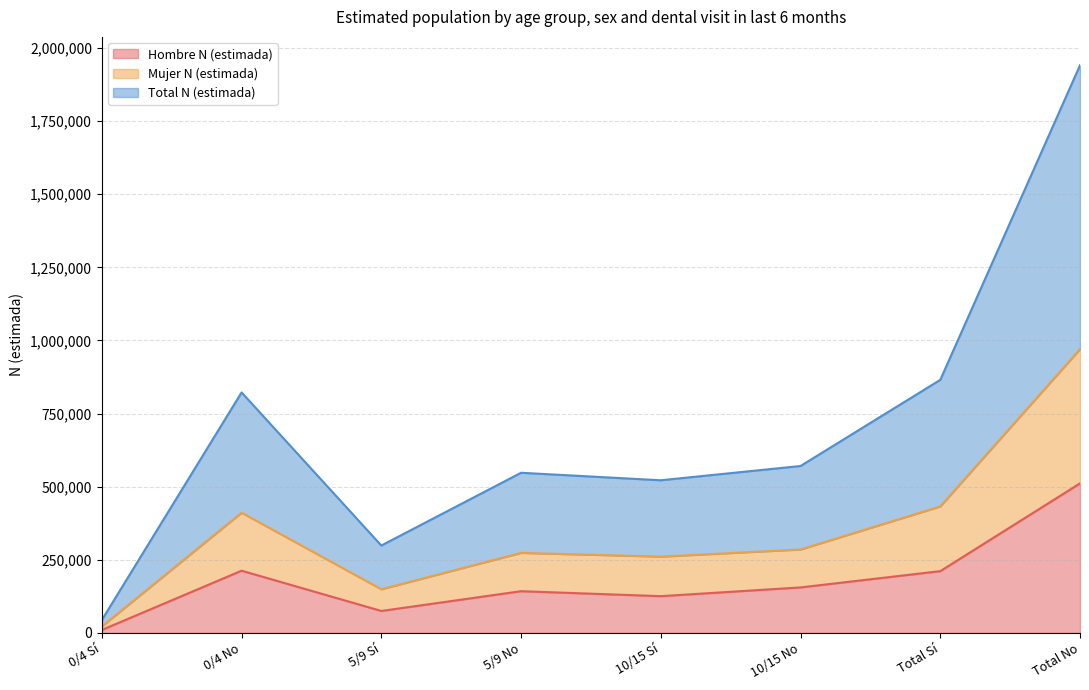

Which label corresponds to the smallest value in the chart?

0/4 Sí